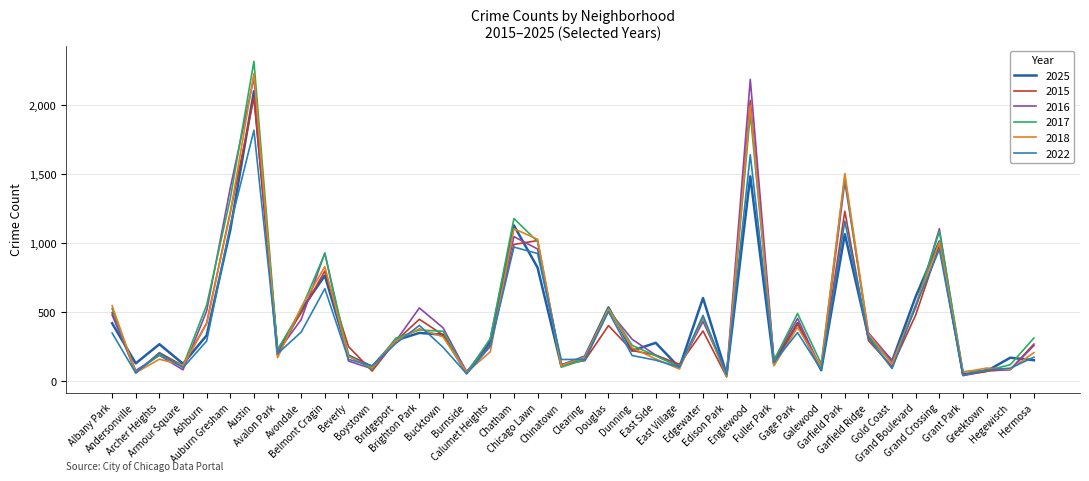

Reading left to right, list all the values displayed in this chart.

2025: 418	127	266	124	330	1095	2102	190	515	764	184	103	294	348	335	56	290	1128	822	112	177	533	219	276	96	601	47	1484	122	419	77	1064	321	144	612	1012	47	71	168	150
2015: 495	58	205	110	419	1225	2055	228	494	797	249	71	288	447	333	66	262	990	1018	118	148	401	220	187	120	362	29	2035	150	414	96	1231	292	105	479	984	38	70	83	267
2016: 478	75	185	80	507	1401	2201	209	445	928	144	88	289	529	385	66	265	1047	957	120	148	512	302	186	100	431	54	2188	151	453	86	1446	349	147	532	1104	41	80	81	256
2017: 524	63	187	109	550	1323	2319	225	520	925	181	87	310	369	360	54	307	1178	1011	99	155	527	258	181	102	455	31	1940	147	489	124	1482	316	127	547	1084	67	75	117	311
2018: 546	59	157	113	416	1217	2231	168	534	829	177	98	291	378	319	61	211	1104	1028	111	174	520	240	159	86	466	35	1999	109	389	101	1505	341	123	552	1007	62	93	84	205
2022: 347	57	200	96	289	1128	1819	197	354	669	156	109	271	402	244	51	250	971	924	155	156	502	184	150	99	475	46	1641	135	350	81	1159	312	89	544	954	40	80	92	172